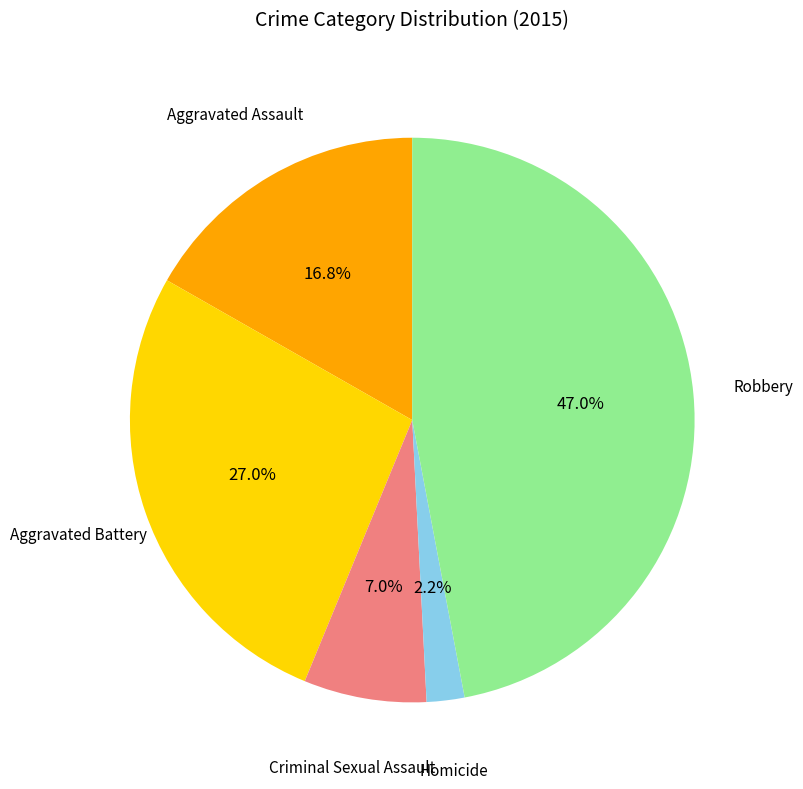

How many slices are in this pie chart?

5